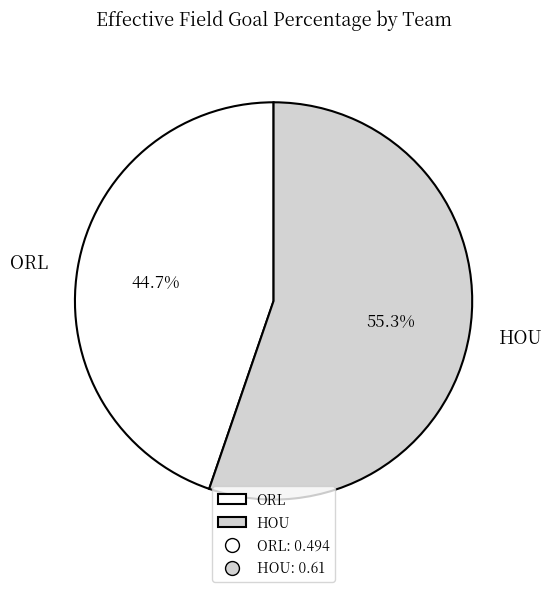

Which slice is the smallest?

ORL